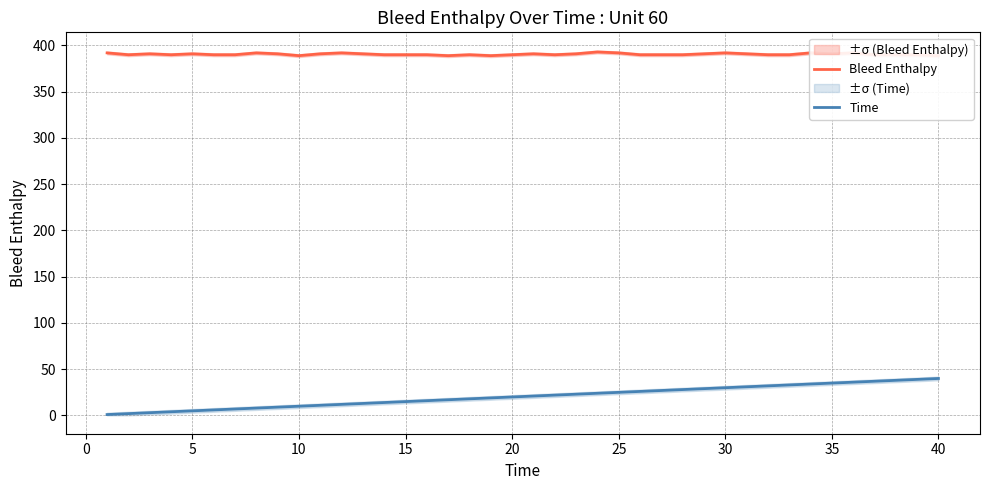

Does the chart have visible grid lines?

Yes